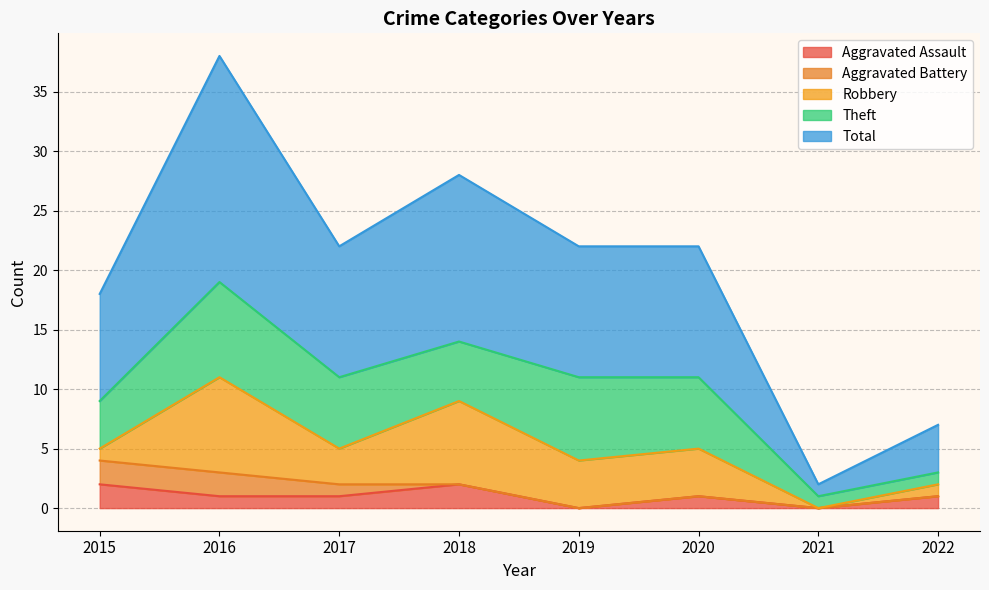

How many data points in Total are above 11?

2